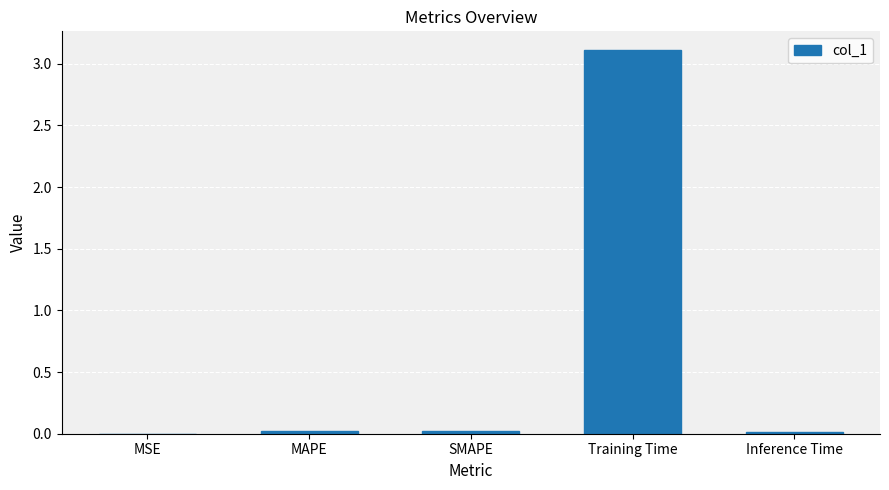

Is it true that the value at Inference Time is 0.0?

True